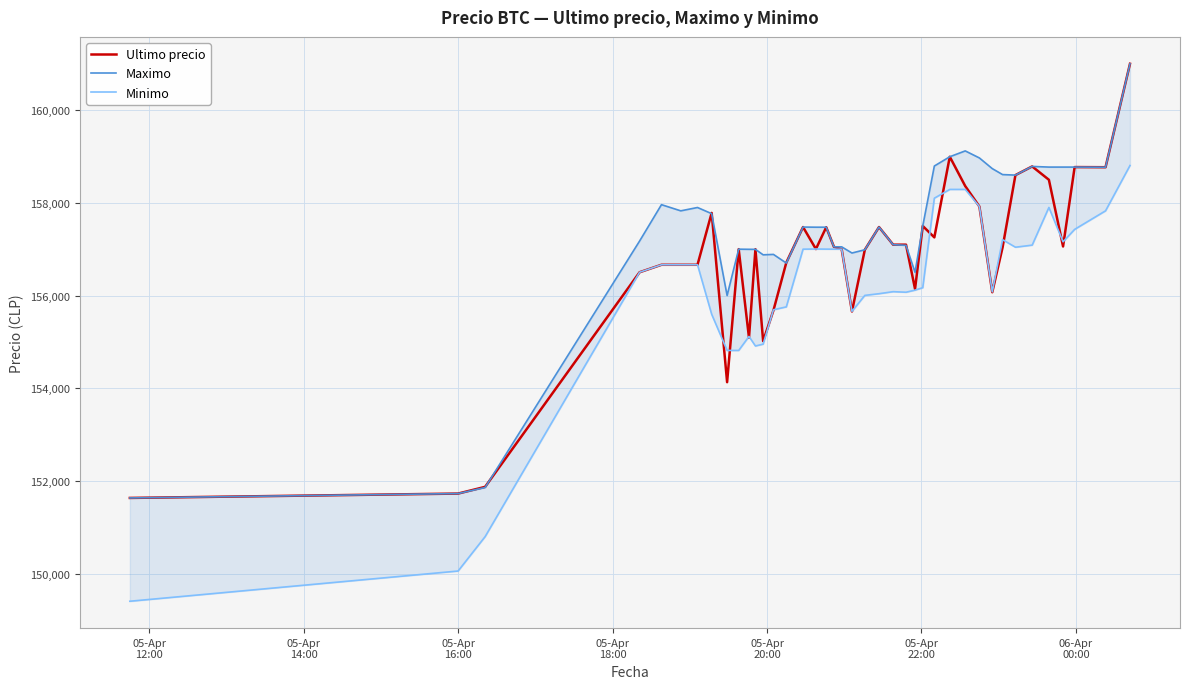

What are all the series names shown in the legend?

Ultimo precio, Maximo, Minimo